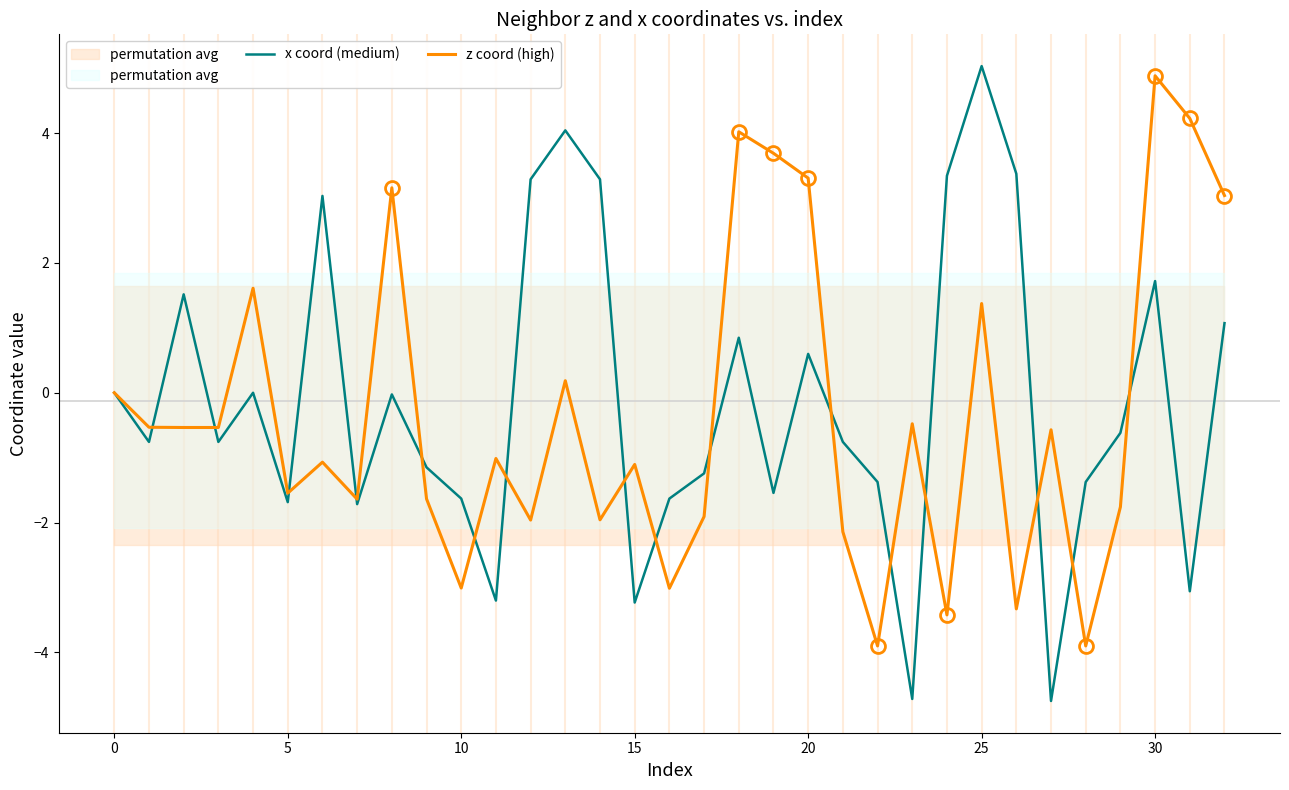

What is the greatest value displayed?

5.0